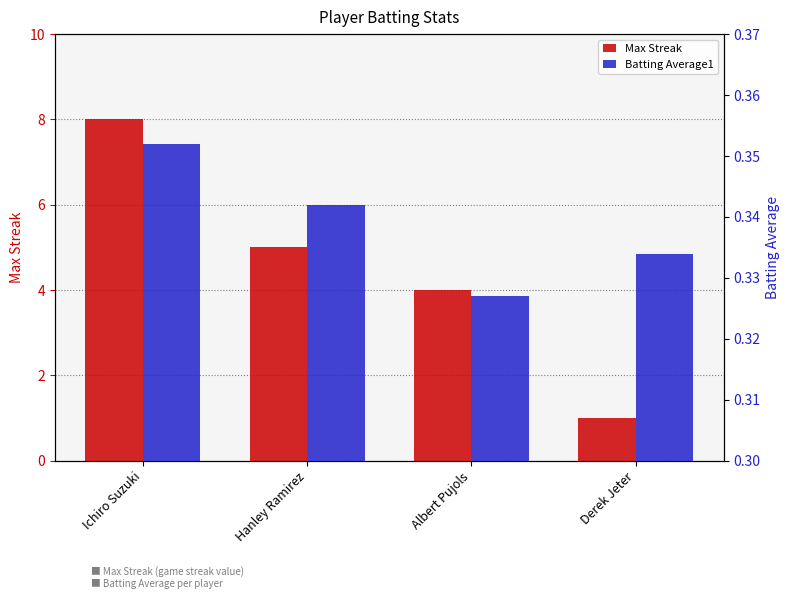

Read the Batting Average1 value at Albert Pujols.

0.3